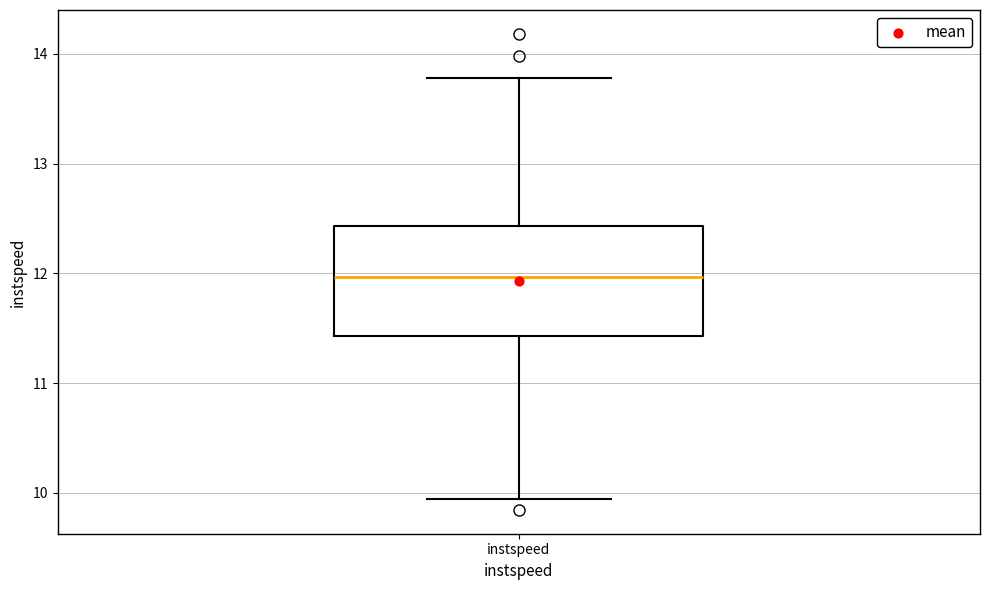

Read this box plot against the y-axis: the position of the median line, the range covered by the box, and the ends of both whiskers. The values are not printed on the chart, so give them approximately, as read against the axis.

median 12.0, box 11.4 to 12.4, whiskers 9.9 to 13.8